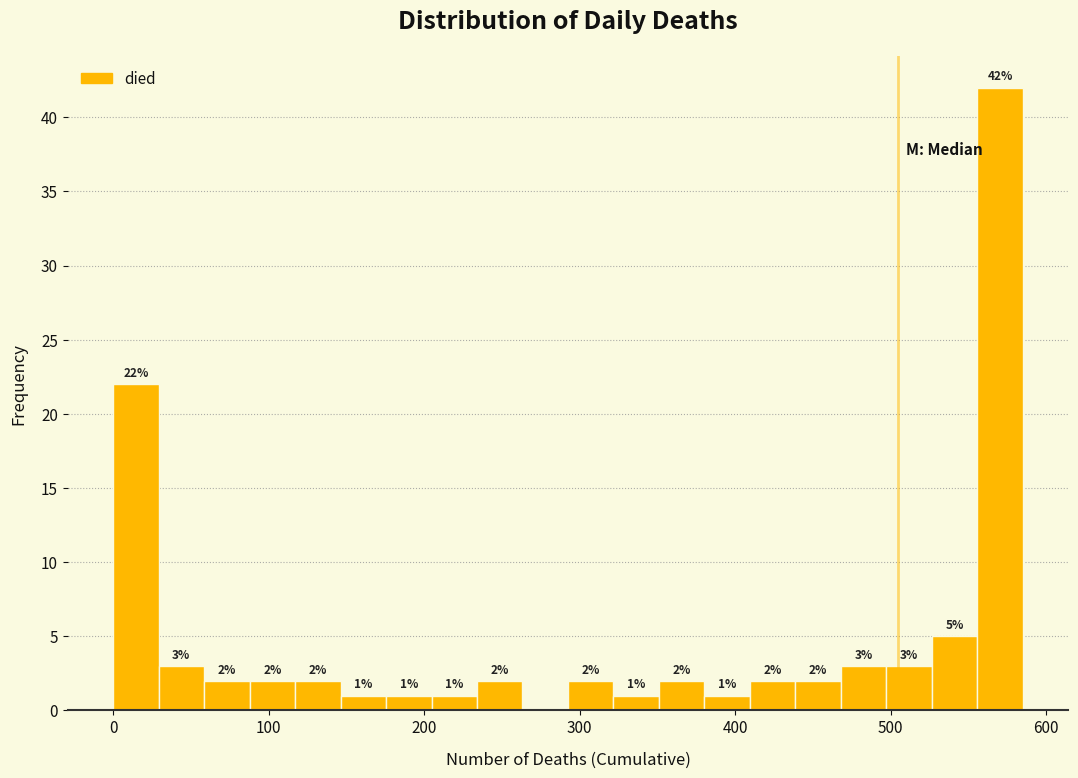

Around what value on the x-axis is the tallest bar? Give the approximate position of its centre, as read against the axis.

570